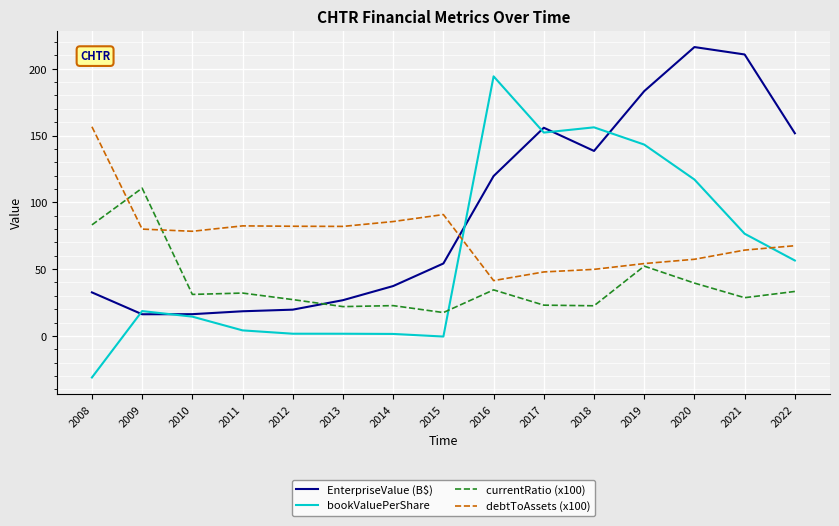

What is the average value of the currentRatio (x100) series?

38.7